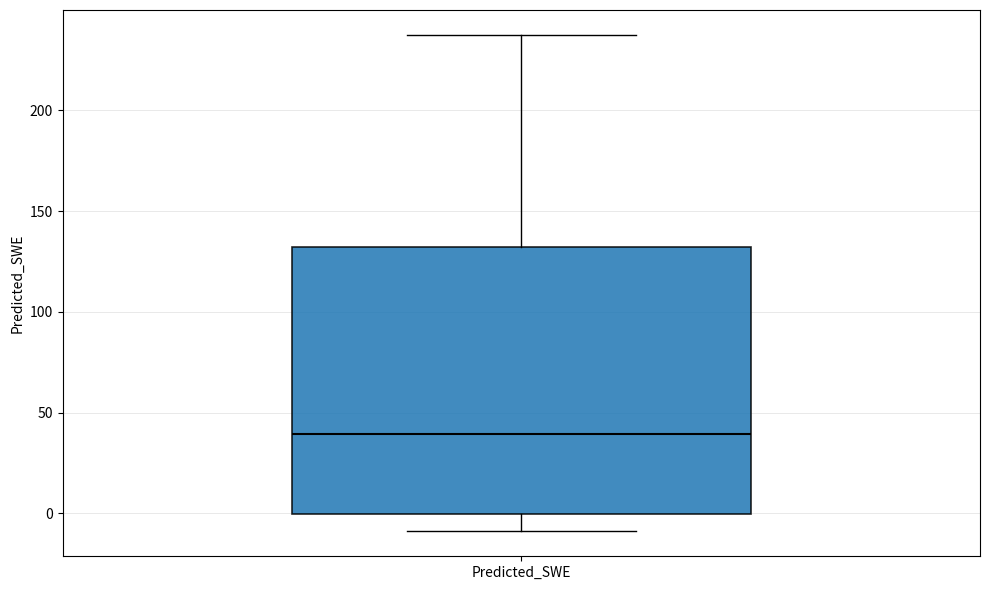

Read this box plot against the y-axis: the position of the median line, the range covered by the box, and the ends of both whiskers. The values are not printed on the chart, so give them approximately, as read against the axis.

median 40, box 0 to 130, whiskers -10 to 235